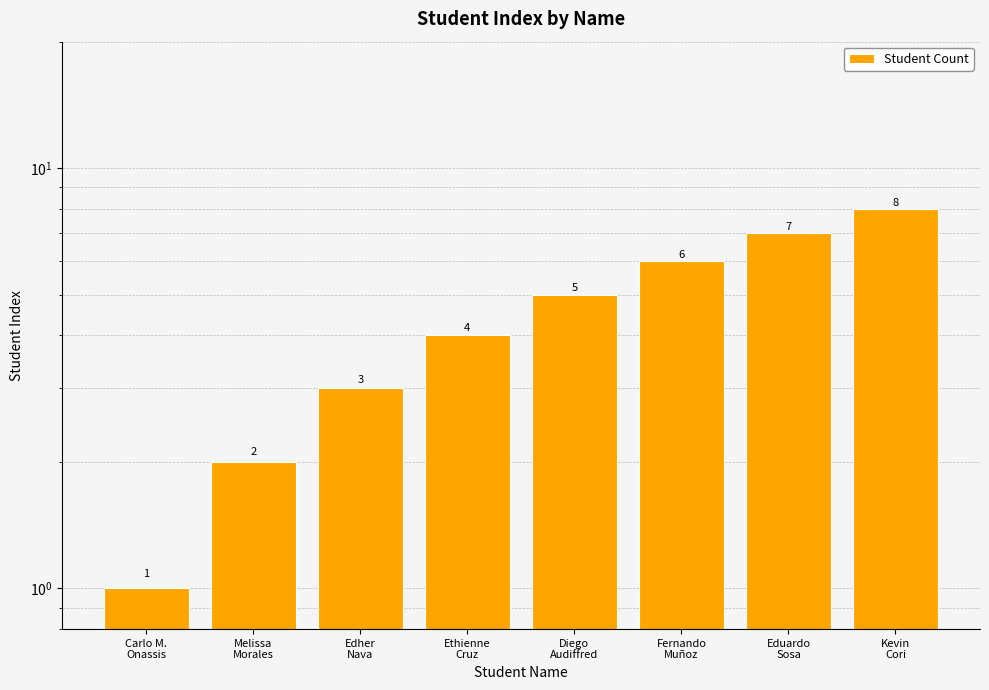

The value at Melissa
Morales is 3. True or false?

False